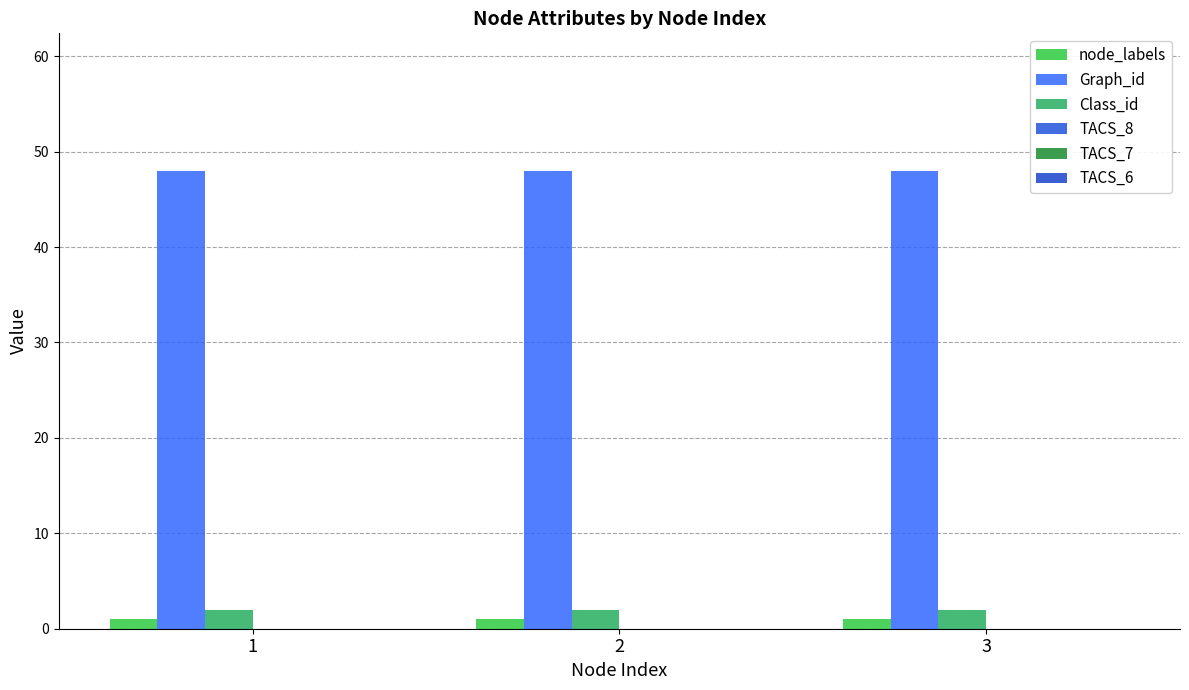

How many distinct data groups are displayed?

3